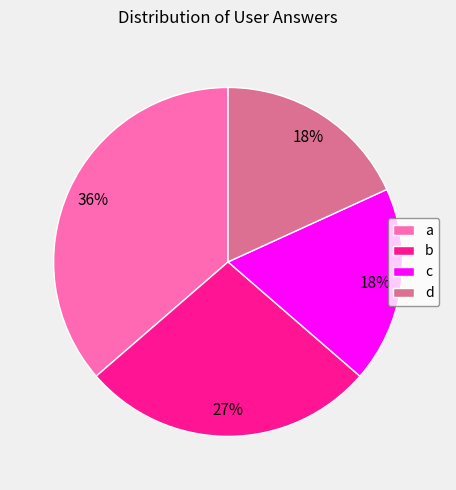

To the nearest percent, what is the difference between the largest and smallest slice percentages?

18%